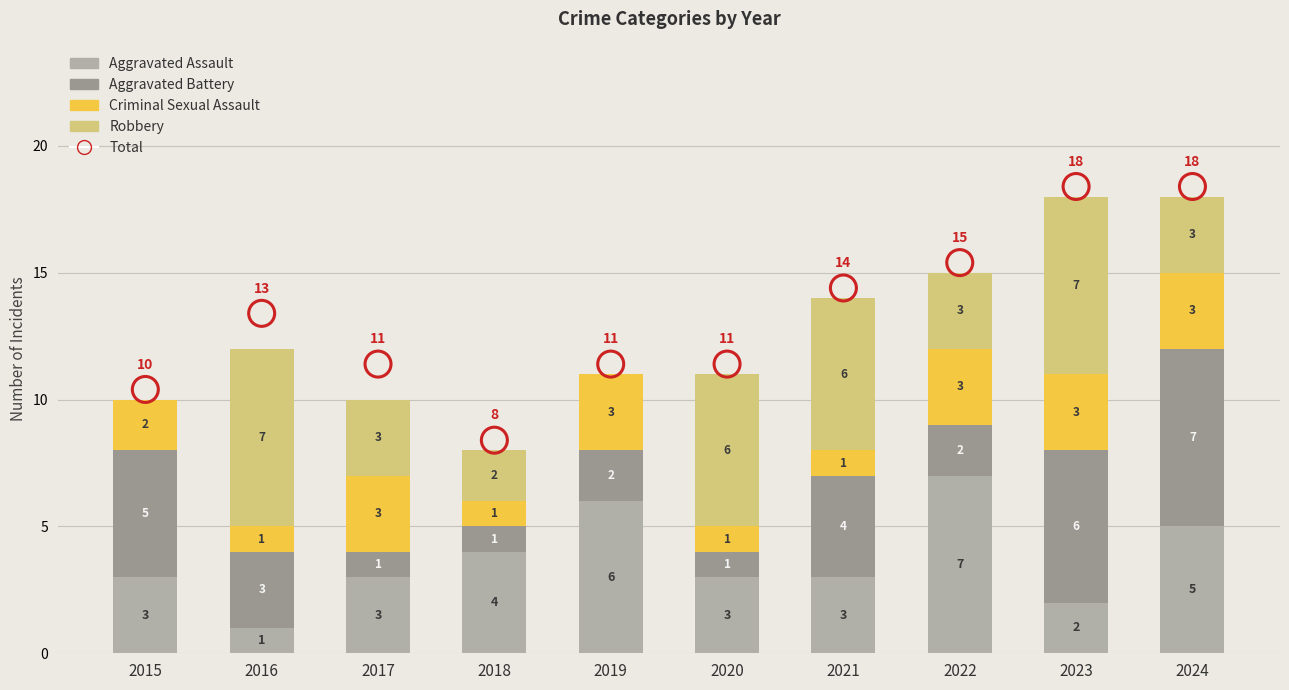

At how many categories does at least one series exceed 2?

10